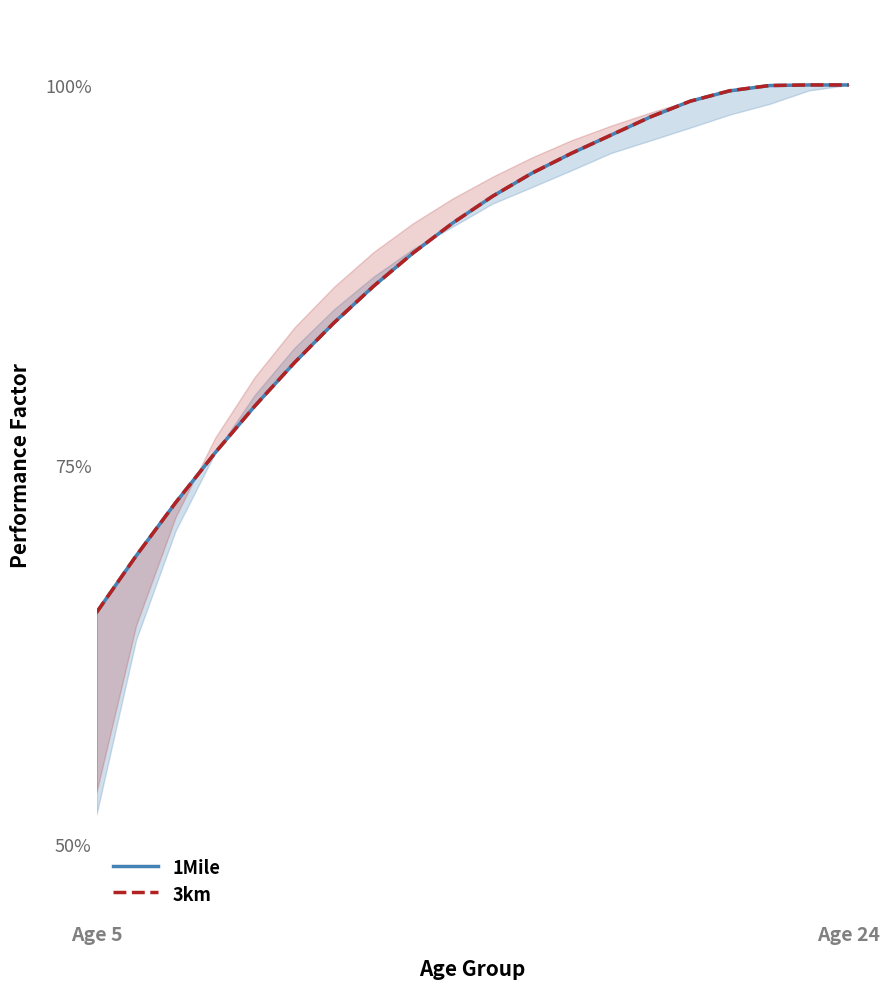

How many lines are shown in the chart?

2